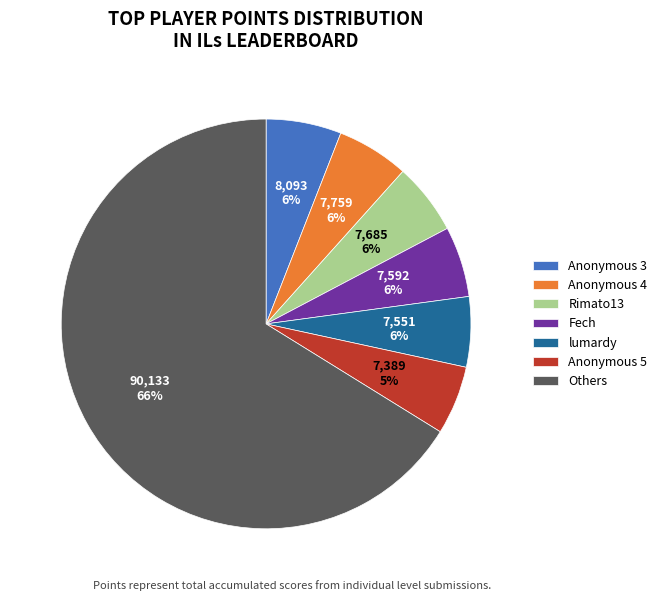

Does any single category account for the majority?

Yes